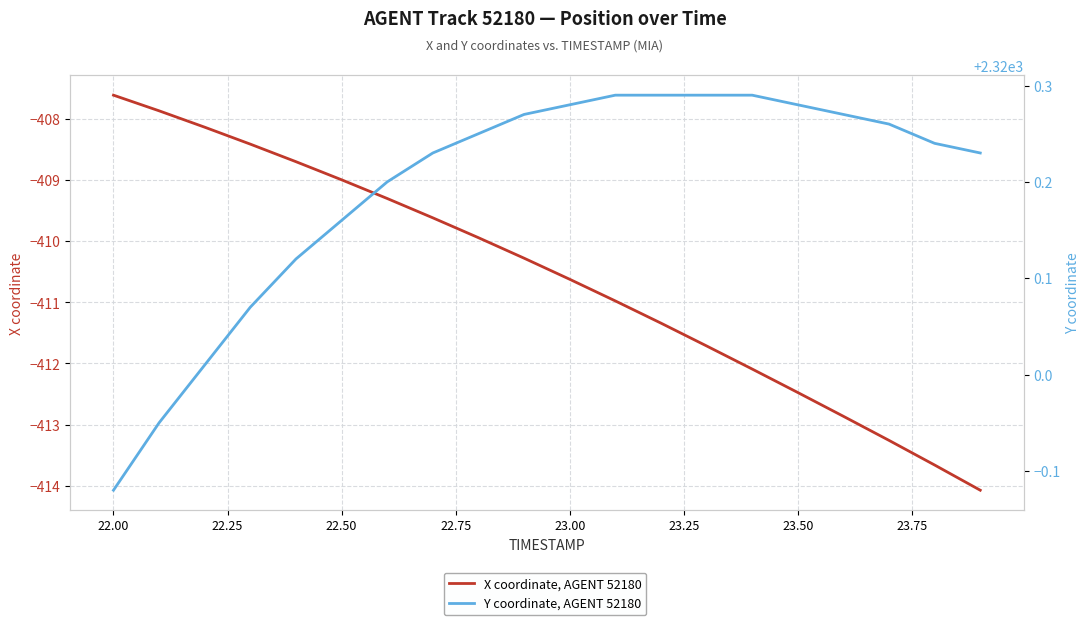

What is the sum of all Y coordinate, AGENT 52180 values?

46403.9